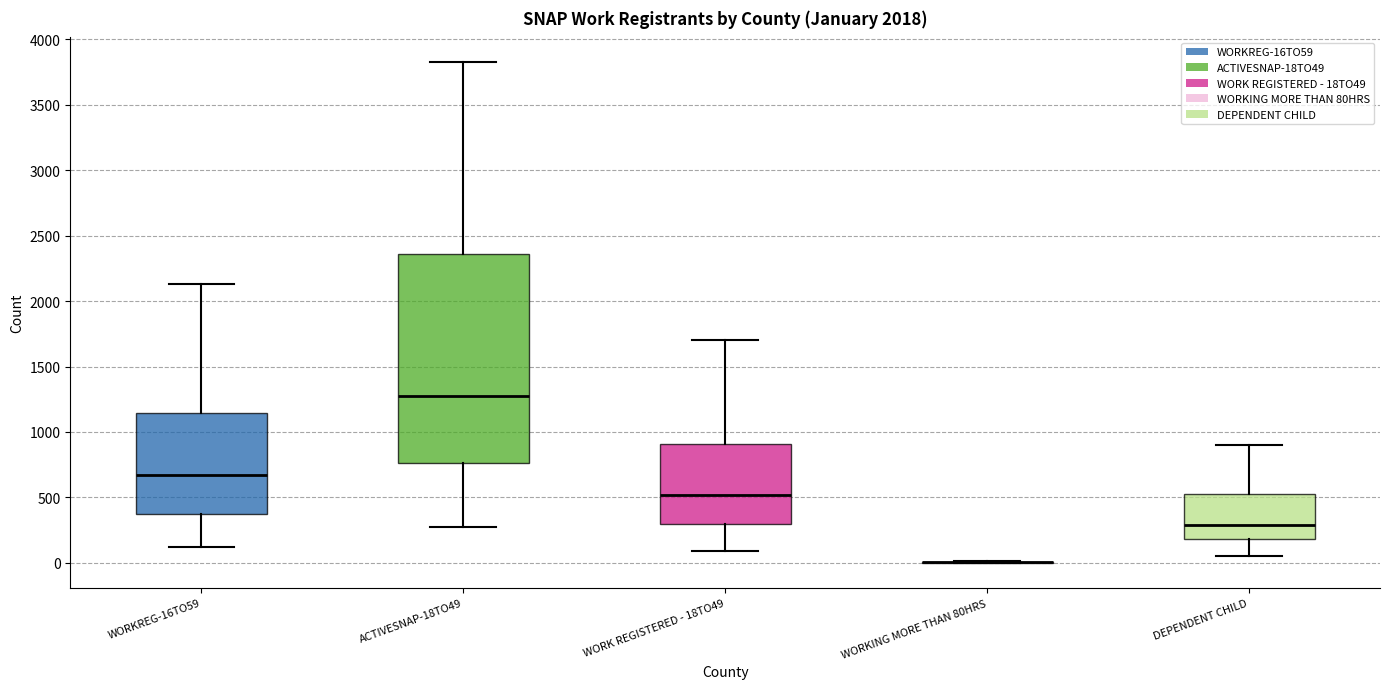

Which box is the tallest, from its lower edge to its upper edge?

ACTIVESNAP-18TO49